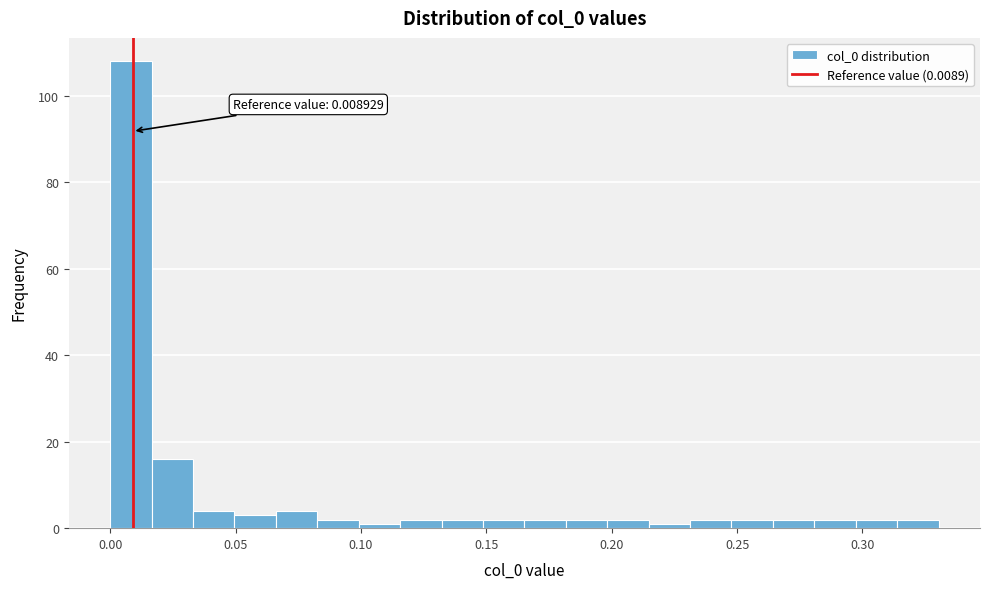

Read against the x-axis, roughly where is the centre of the tallest bar?

0.010